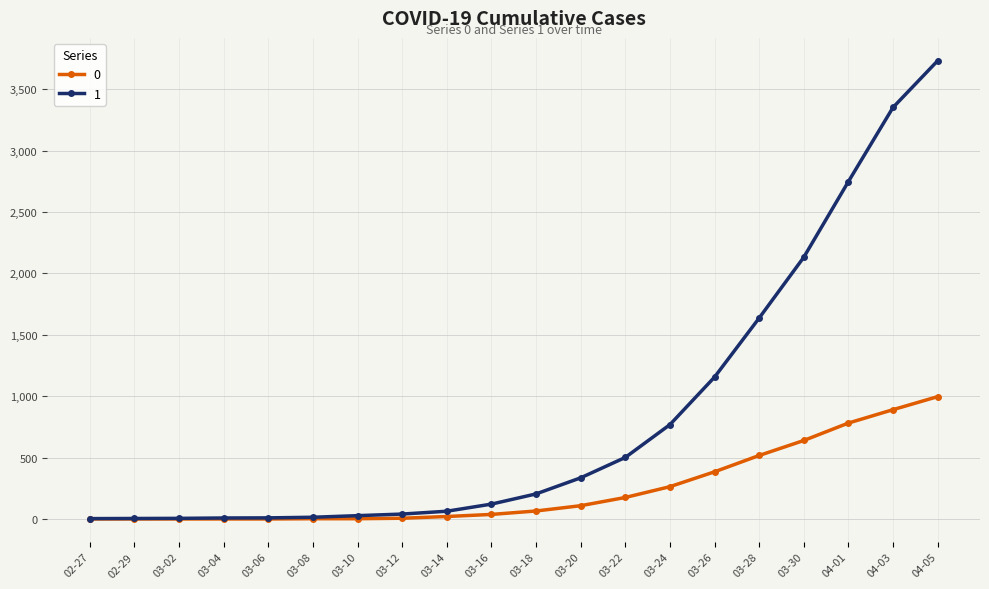

Does the chart display data point markers on the line(s)?

Yes